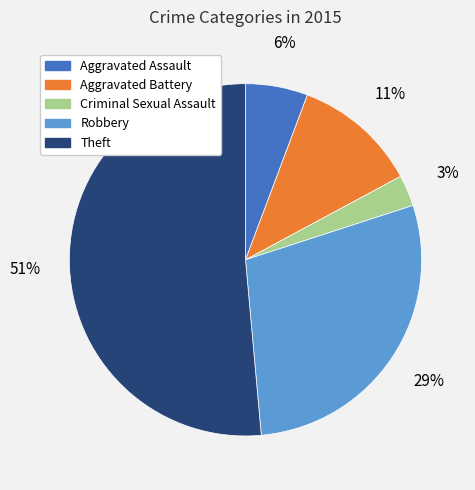

Is there any slice that represents more than half of the pie?

Yes